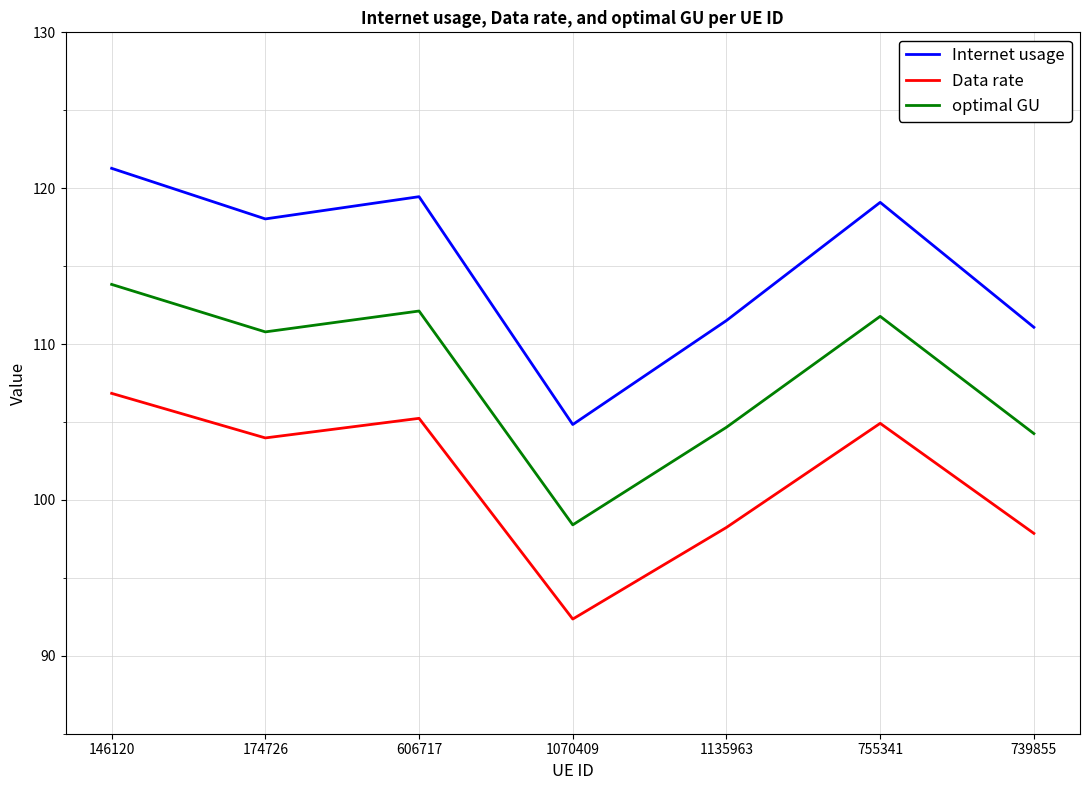

What value does the optimal GU series have at 755341?

111.8